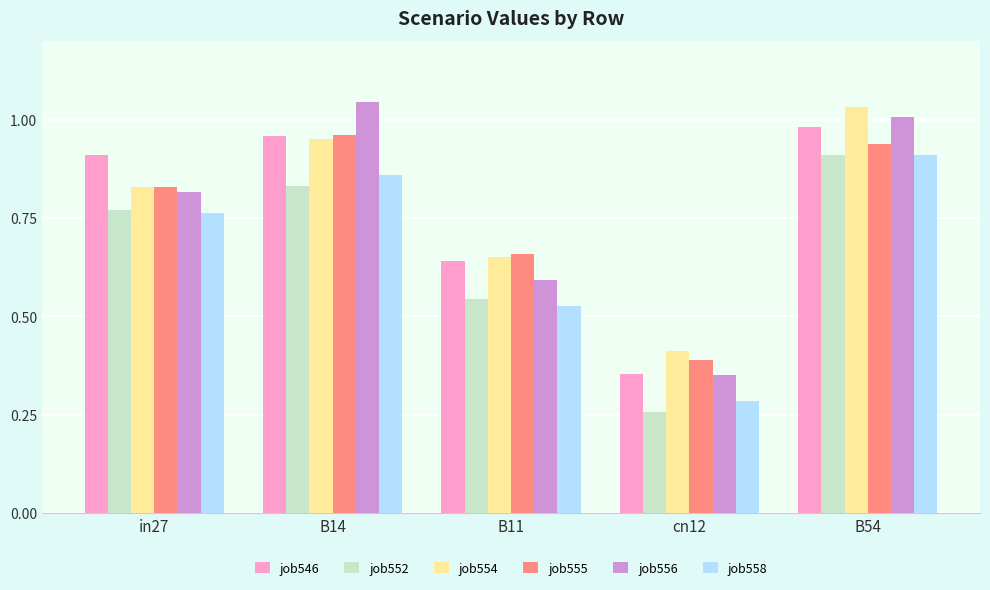

What is the sum of the job555 values at B54 and cn12?

1.3